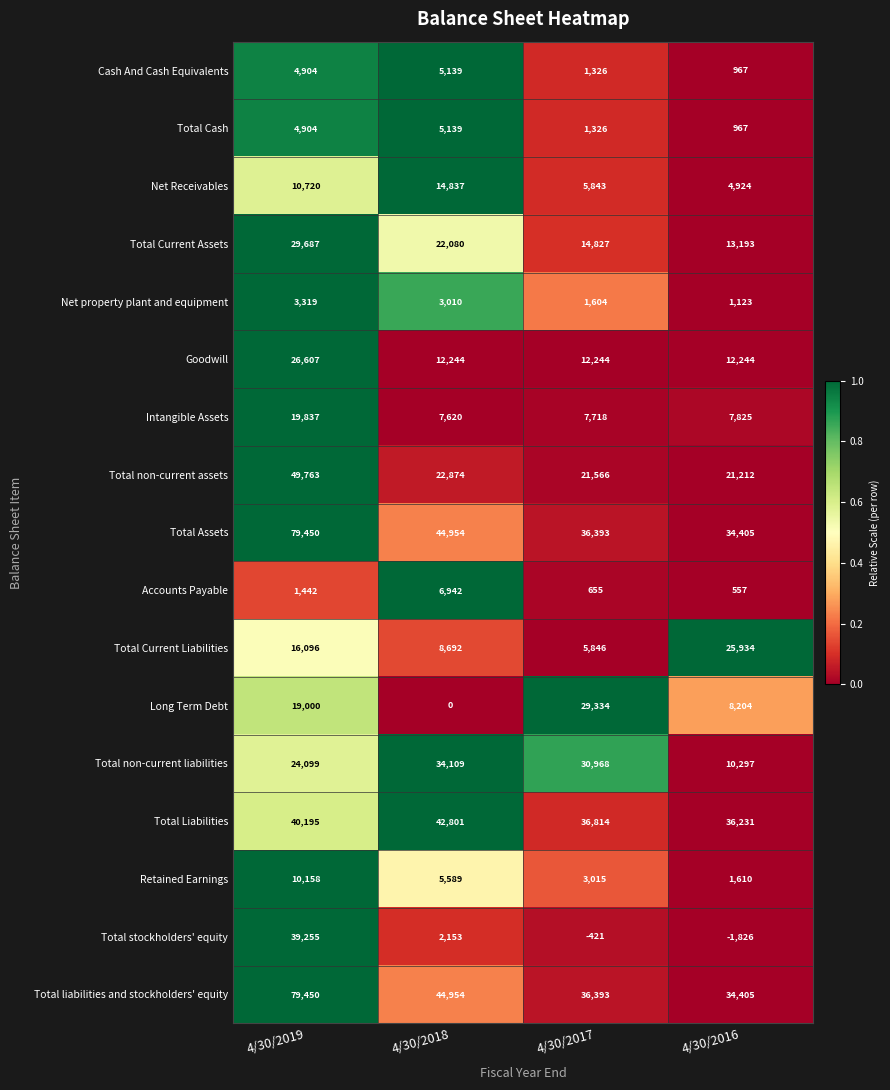

At which category does the chart reach its peak across all series?

4/30/2019